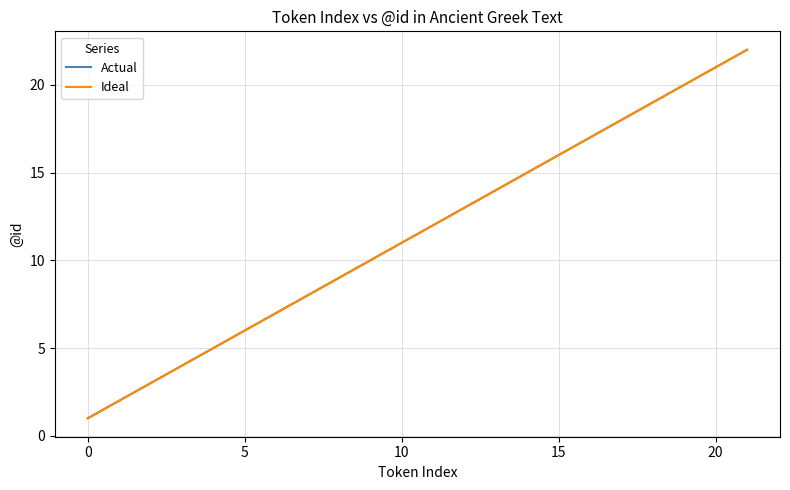

What is the label of the 3rd point from the right?

19